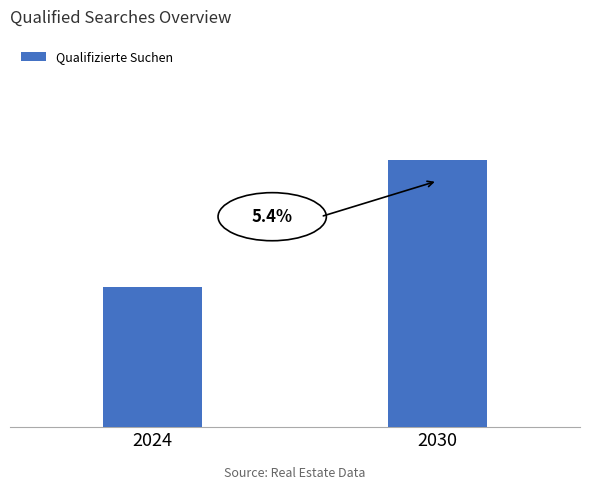

Between 2024 and 2030, which is larger?

2030